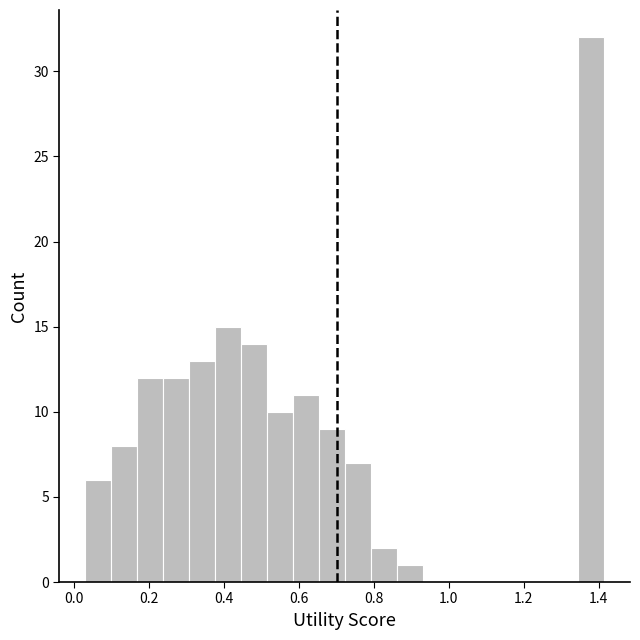

Around what value on the x-axis is the tallest bar? Give the approximate position of its centre, as read against the axis.

1.38